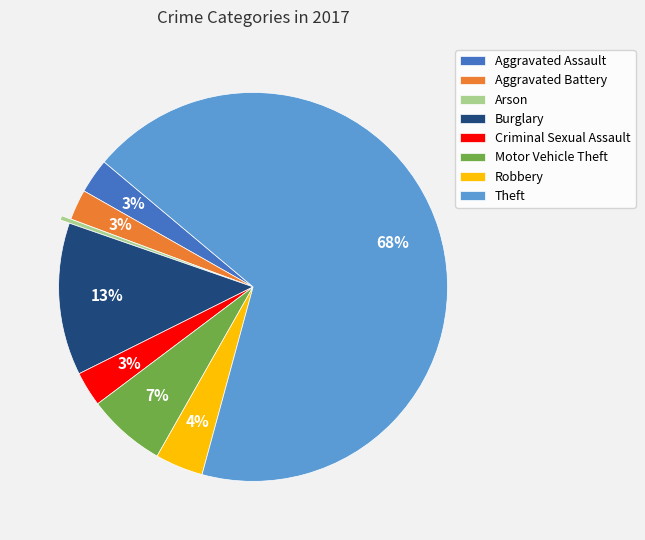

How many slices are in this pie chart?

8